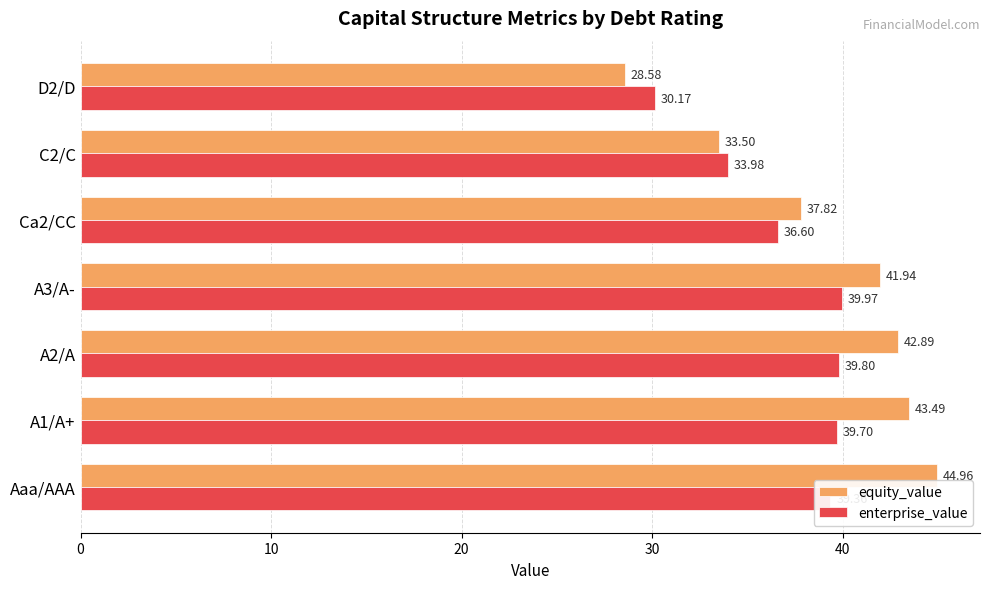

At how many categories does at least one series exceed 43?

2